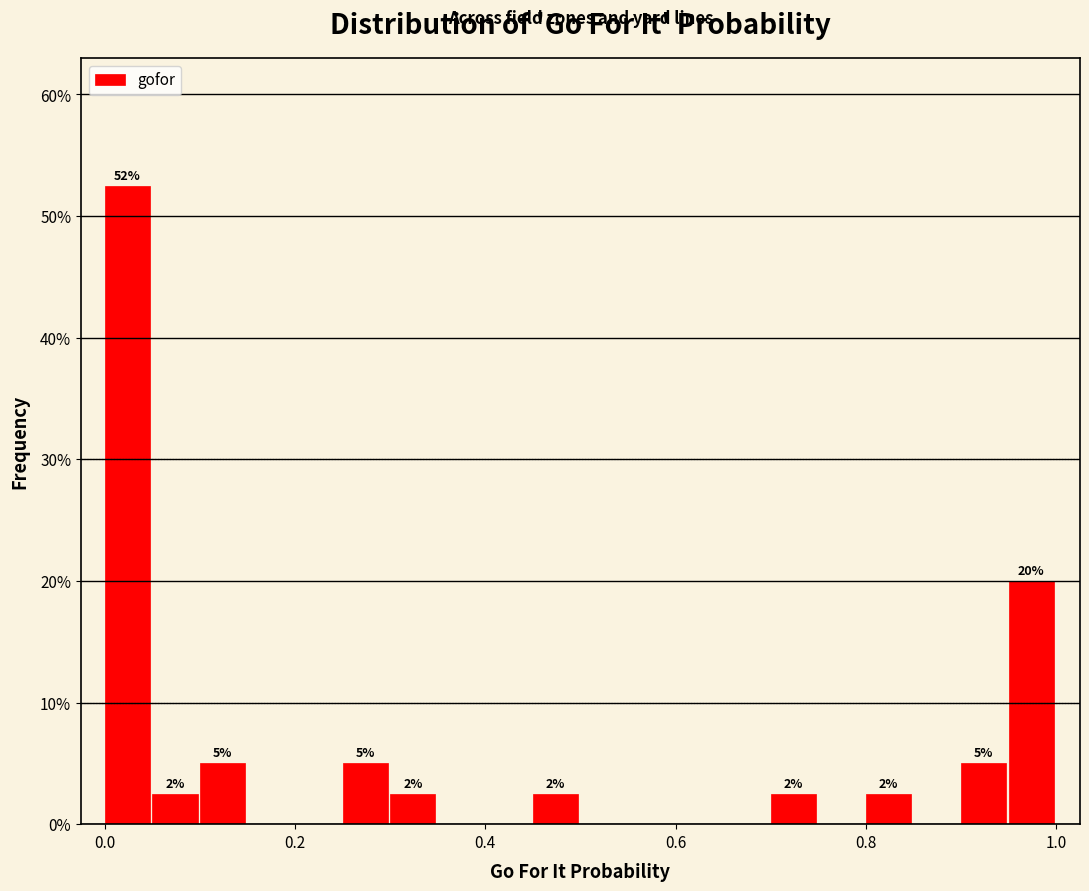

Read against the x-axis, roughly where is the centre of the tallest bar?

0.02